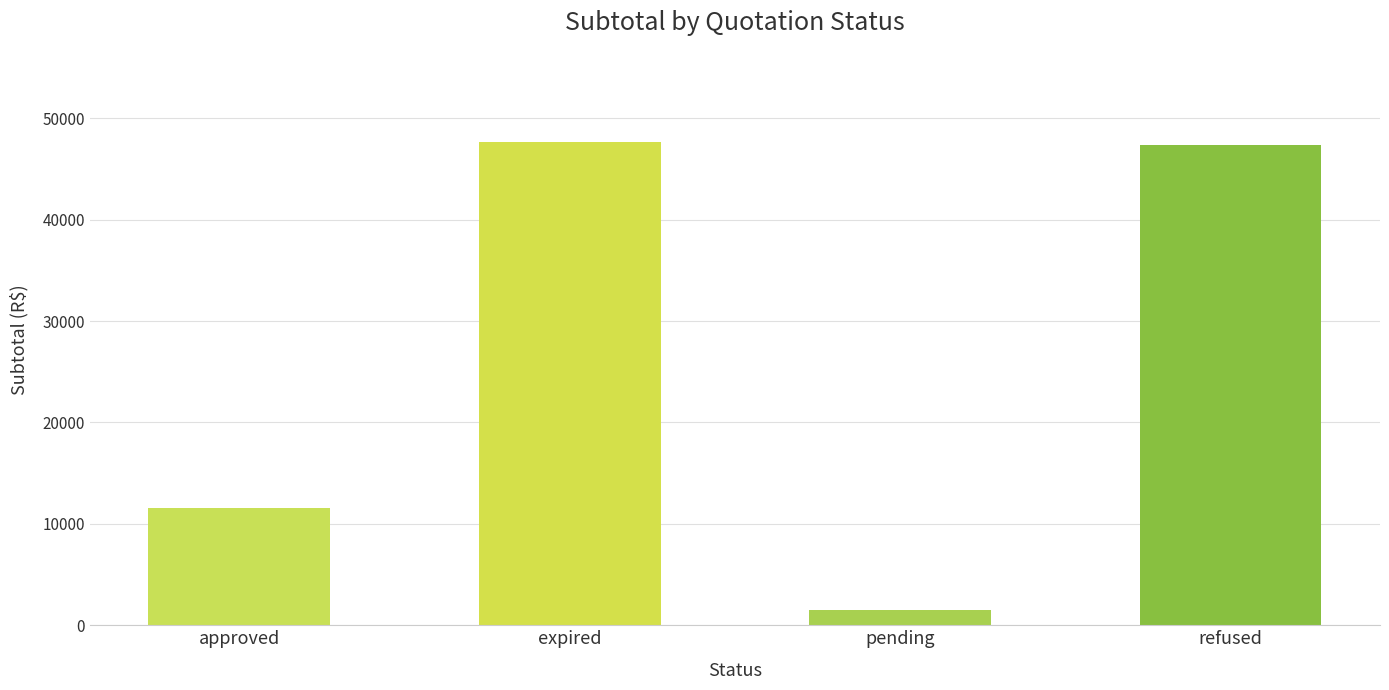

At which category does the chart reach its minimum across all series?

pending